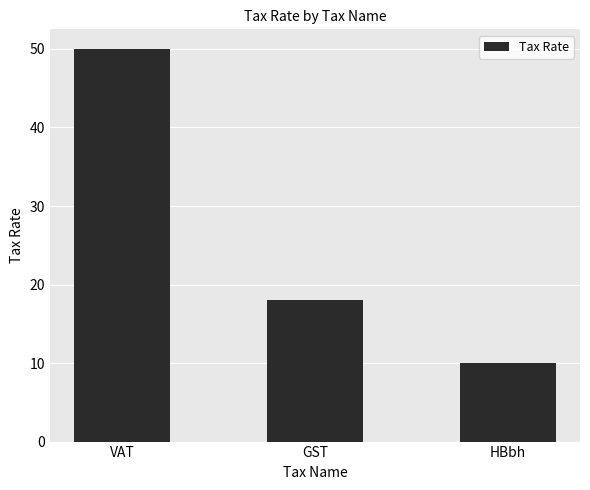

What is the value of the 1st bar from the left?

50